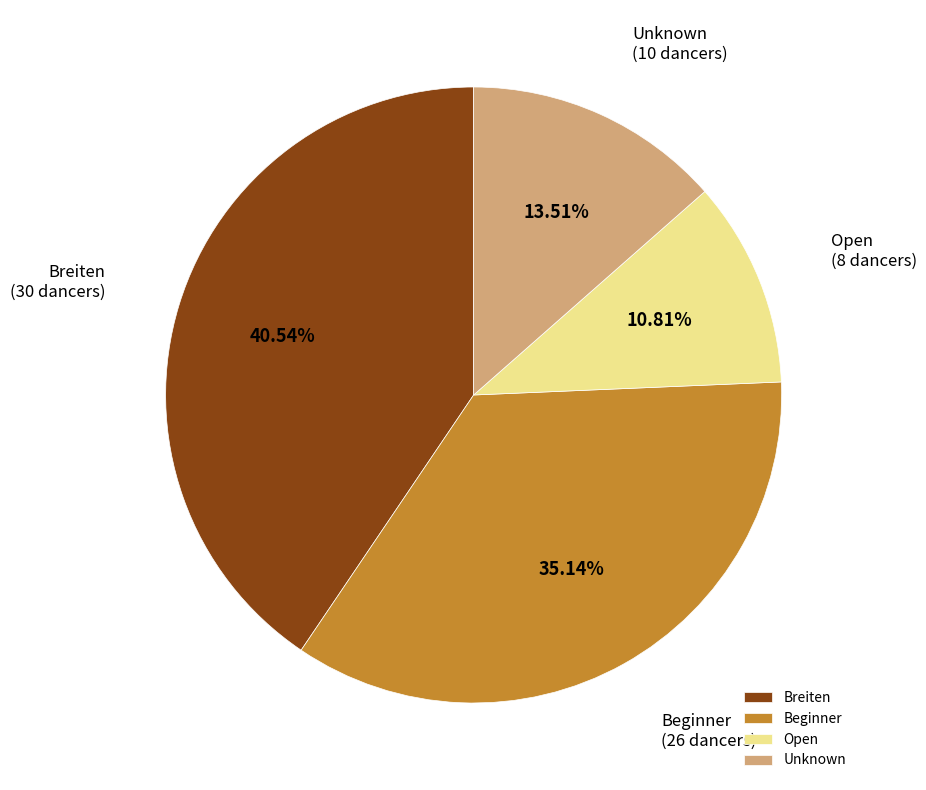

How many segments does this pie chart have?

4